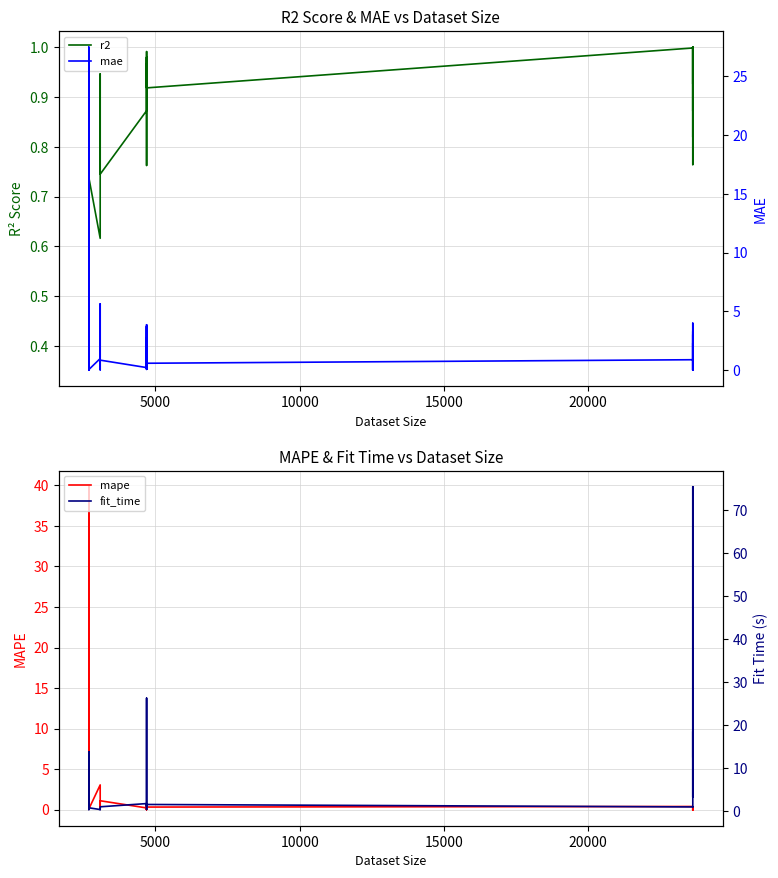

After their last crossing, which series has the higher values: fit_time or mape?

fit_time